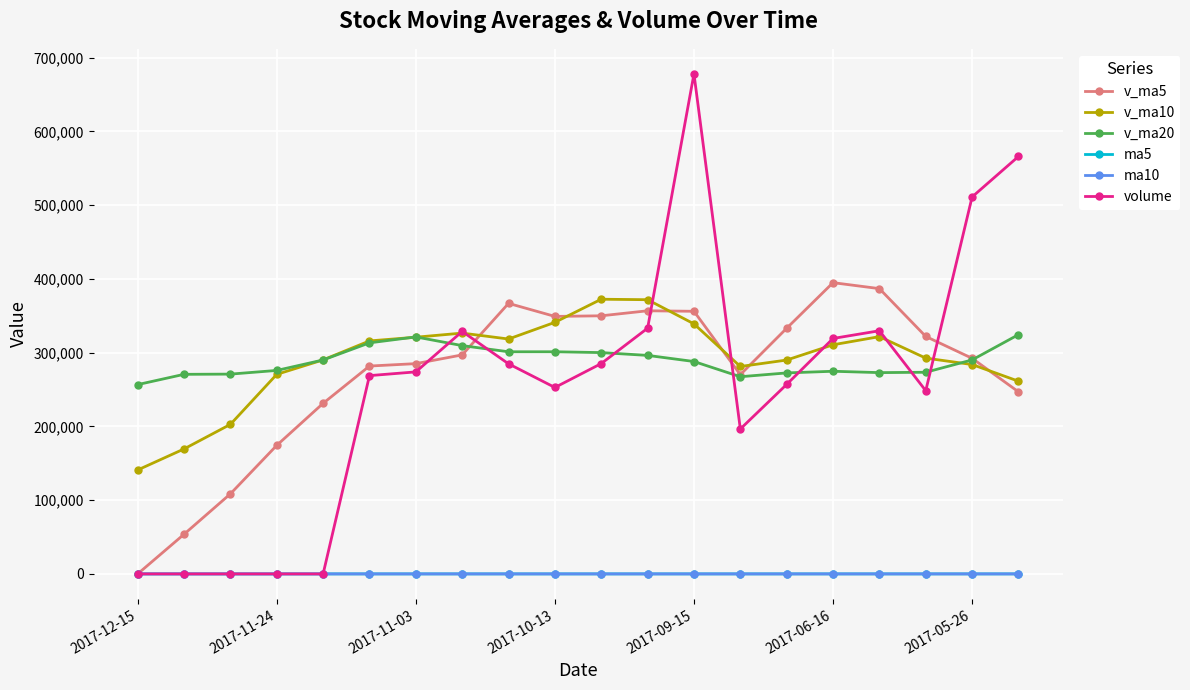

At how many categories does at least one series exceed 119945?

20